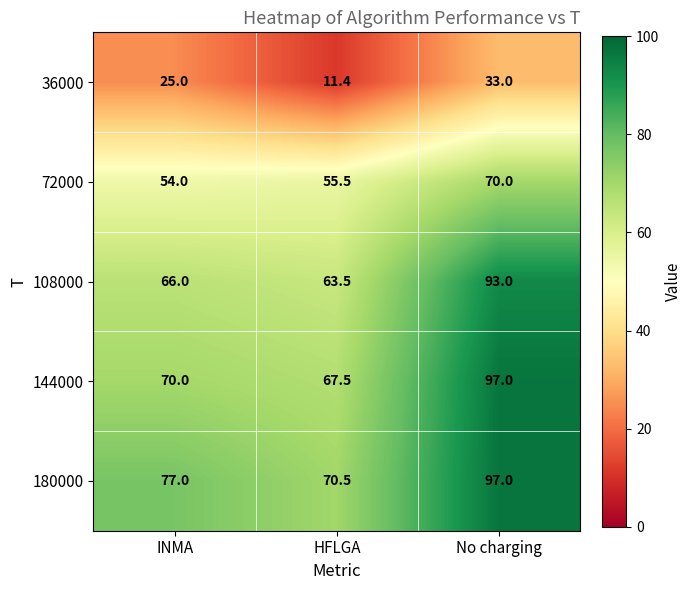

Is it true that 72000 equals 54.0 at INMA?

True